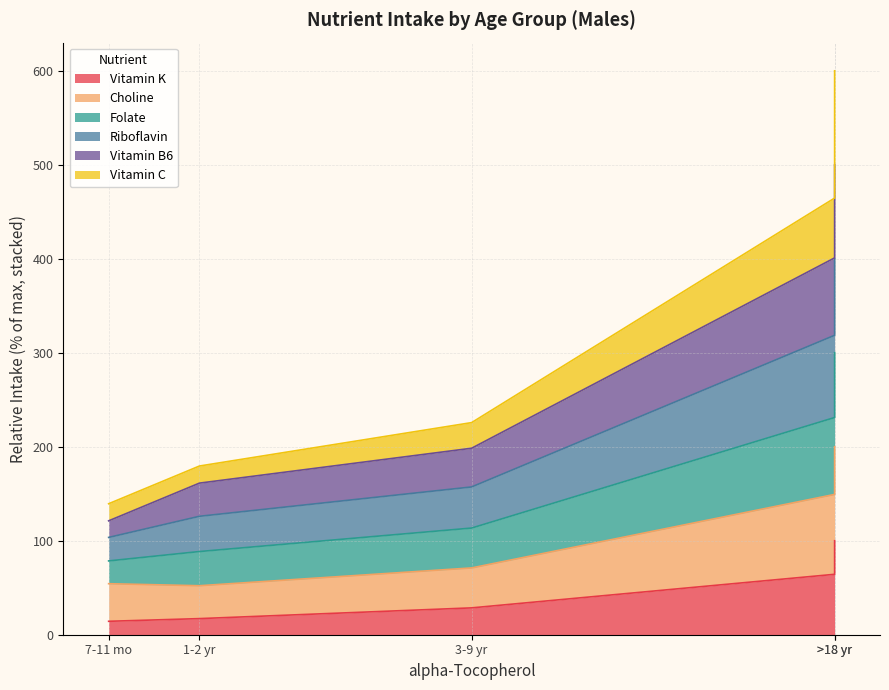

At >18 yr, list the series in order from smallest to largest.

Vitamin K, Choline, Vitamin C, Riboflavin, Folate, Vitamin B6